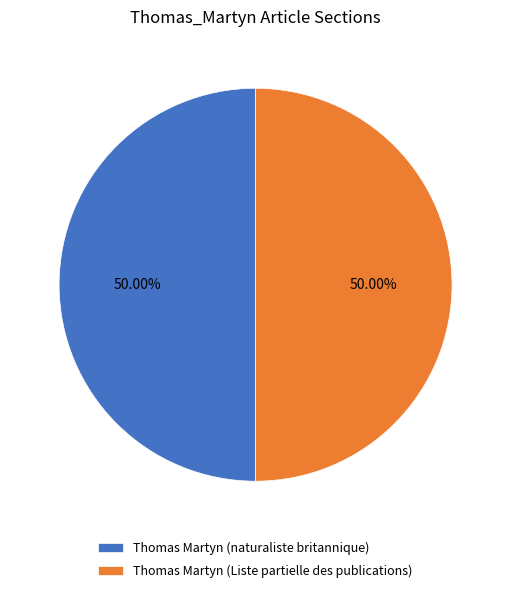

Combined, do Thomas Martyn (naturaliste britannique) and Thomas Martyn (Liste partielle des publications) account for over 50%?

Yes